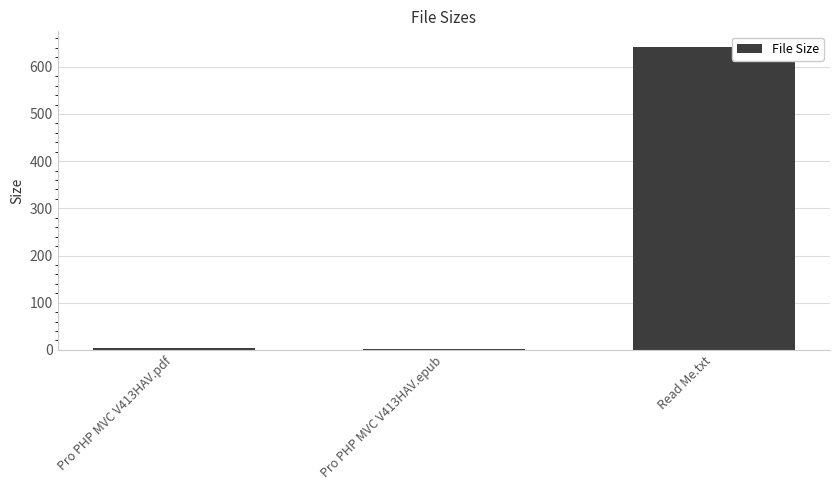

Are the bars horizontal?

No